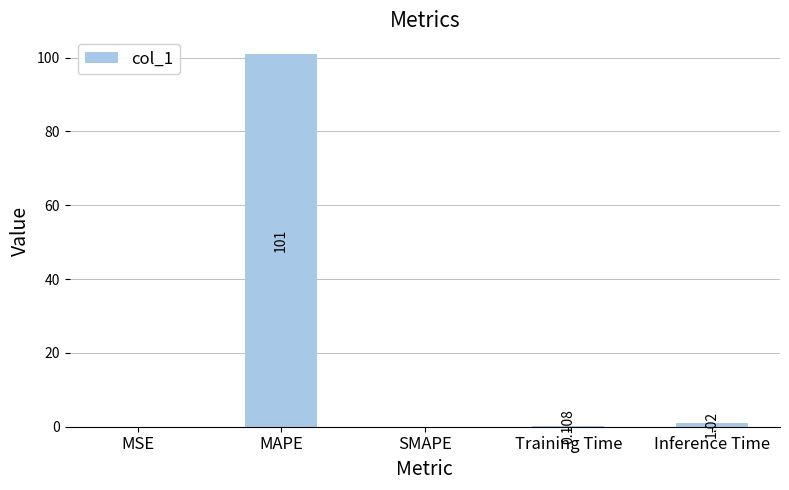

Count the number of values greater than 0.

4